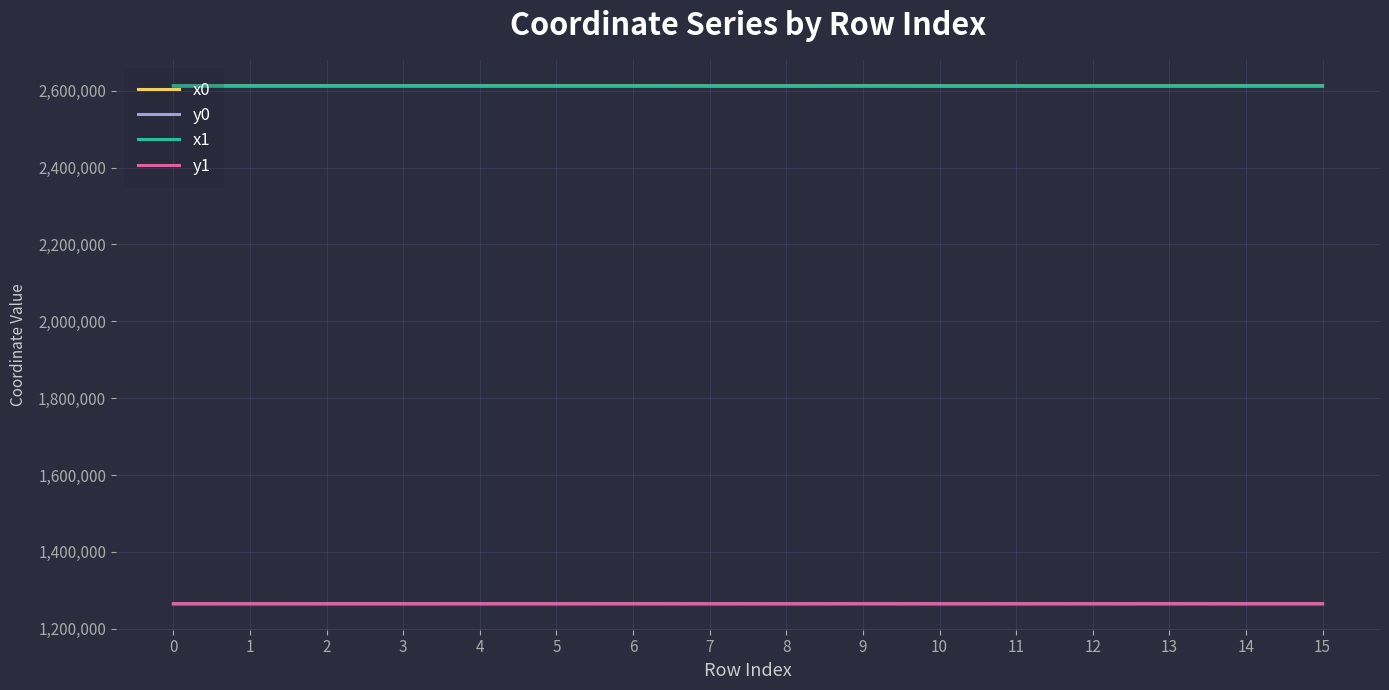

What is the spread (max minus min) of values at 11?

1347821.5